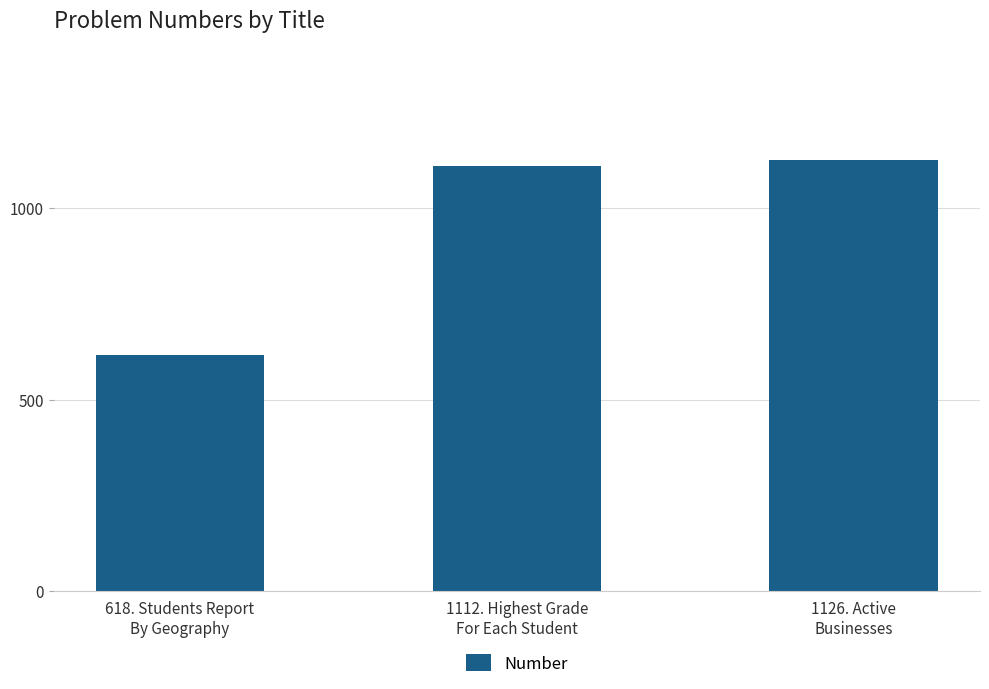

Rank the categories by value from highest to lowest.

1126. Active
Businesses, 1112. Highest Grade
For Each Student, 618. Students Report
By Geography